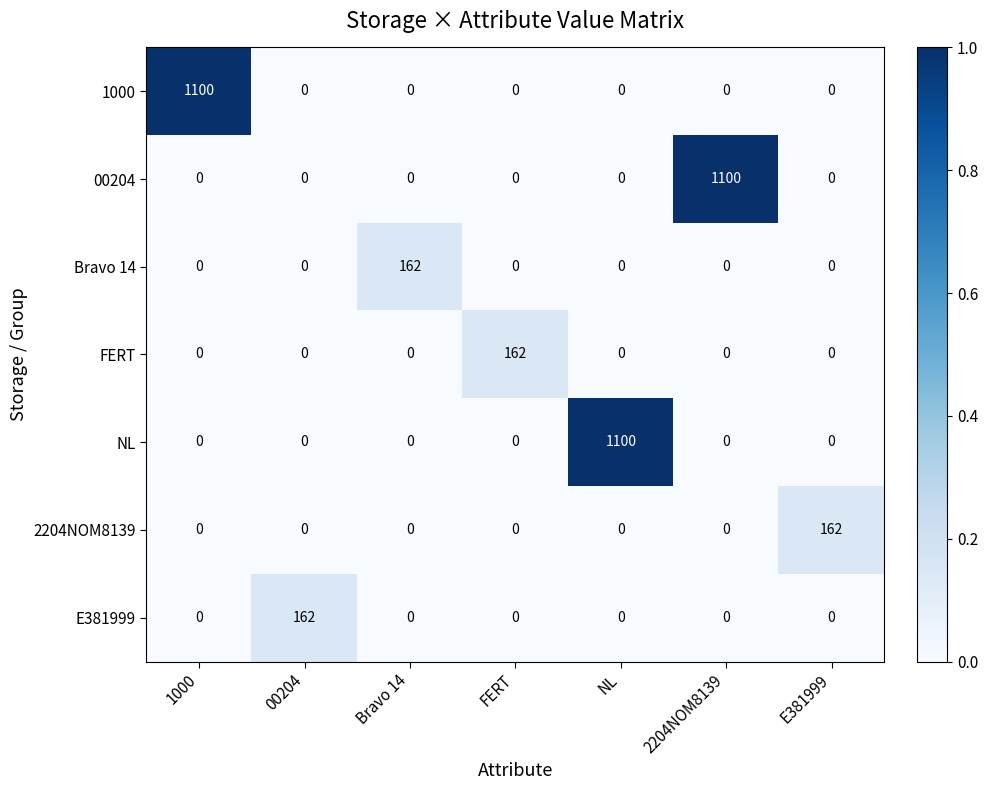

What is the sum of all 00204 values?

1100